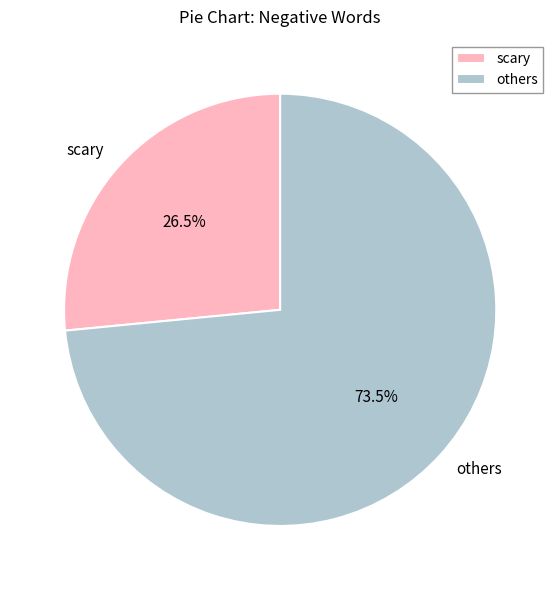

What portion of the pie excludes others?

26.5%